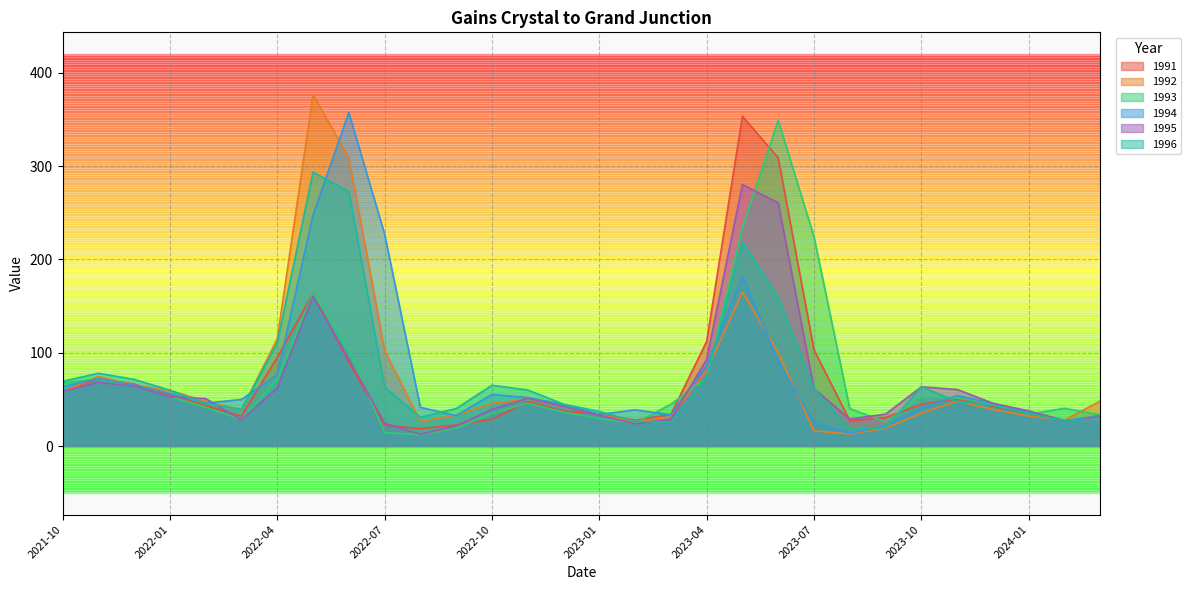

What is the difference between the second highest and minimum values in the 1991 series?

290.2